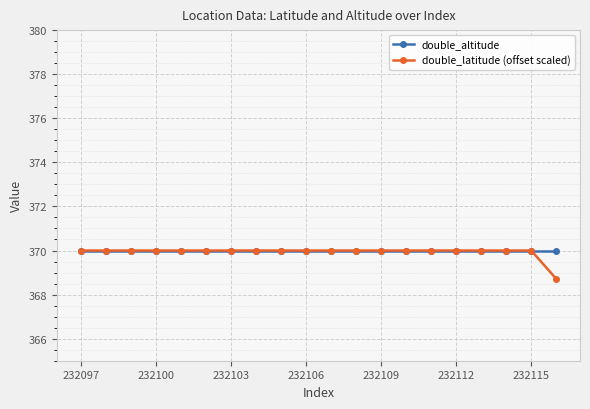

How many distinct data groups are displayed?

2